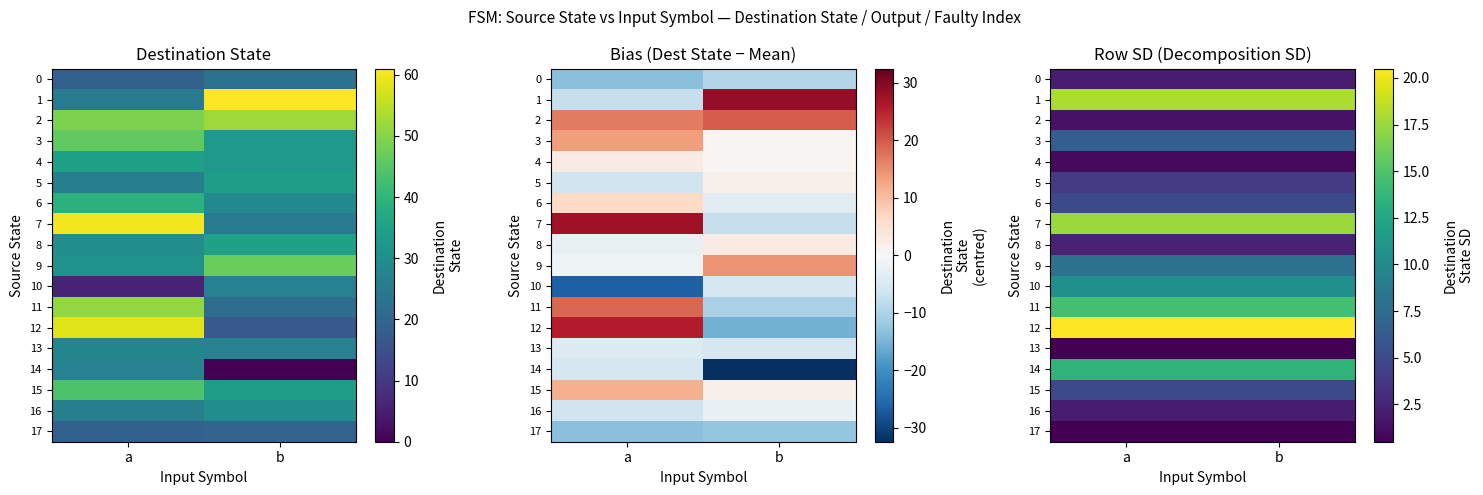

The 9 series shows 8.0 at b. True or false?

True